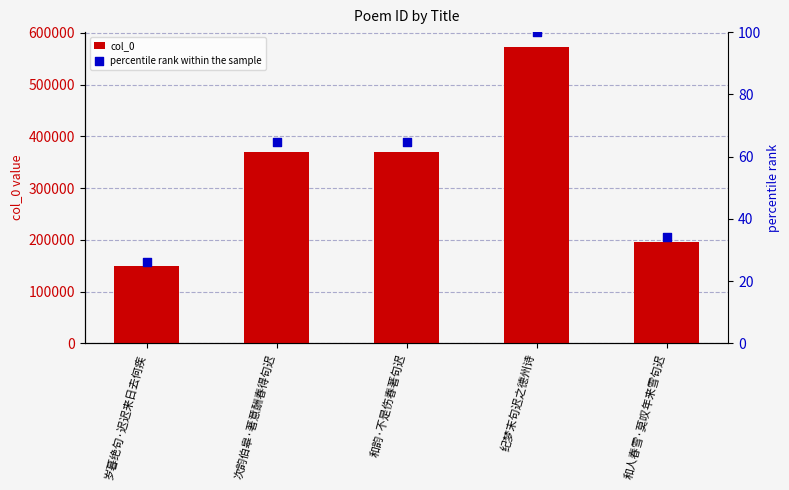

Which series reaches the minimum Y coordinate?

percentile rank within the sample